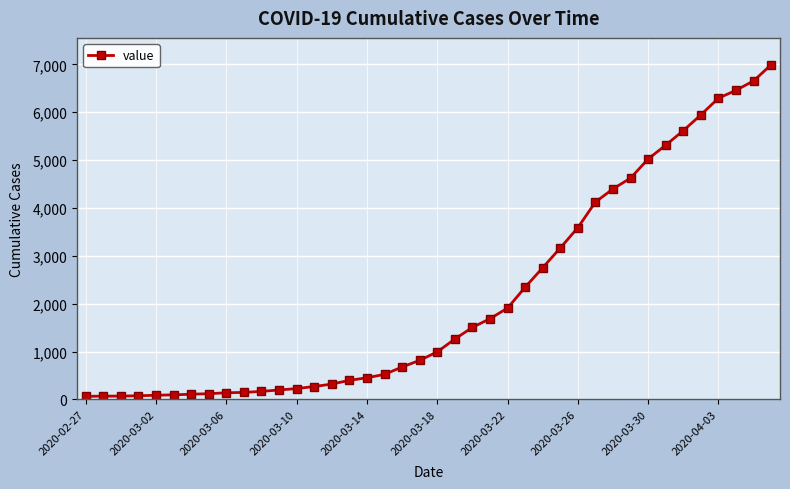

What is the minimum value shown in the chart?

64